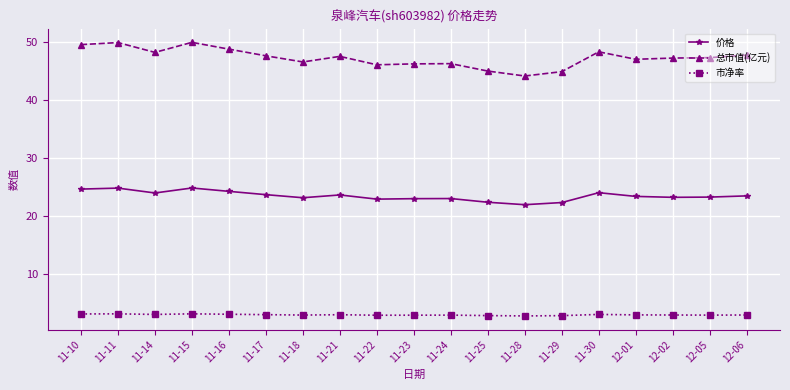

At 11-10, list the series in order from smallest to largest.

市净率, 价格, 总市值(亿元)